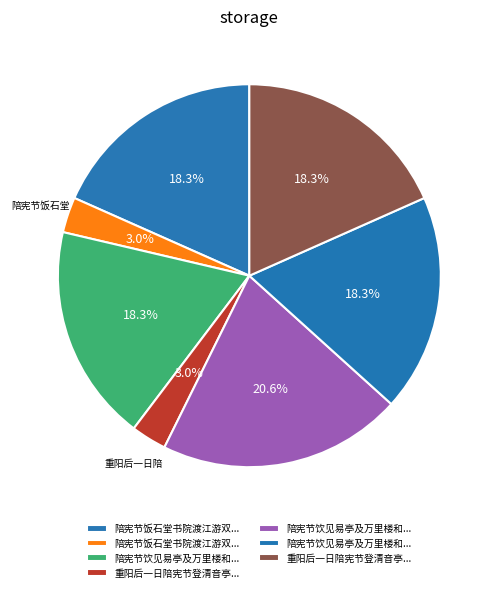

How many segments does this pie chart have?

7